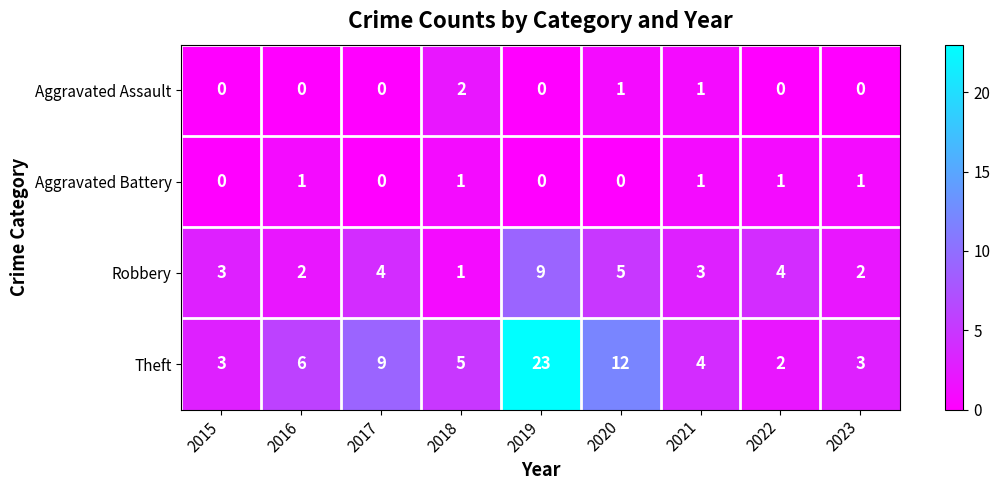

At which category is the sum across all series the highest?

2019